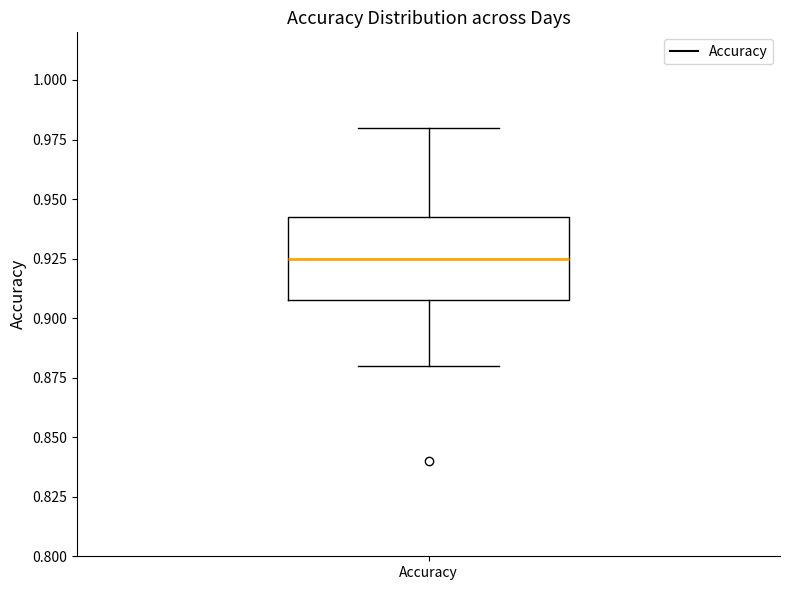

Transcribe this box plot: give where the median line is, the range the box spans, and where the two whiskers end, as read against the y-axis. The values are not printed on the chart, so give them approximately, as read against the axis.

median 0.925, box 0.910 to 0.945, whiskers 0.880 to 0.980